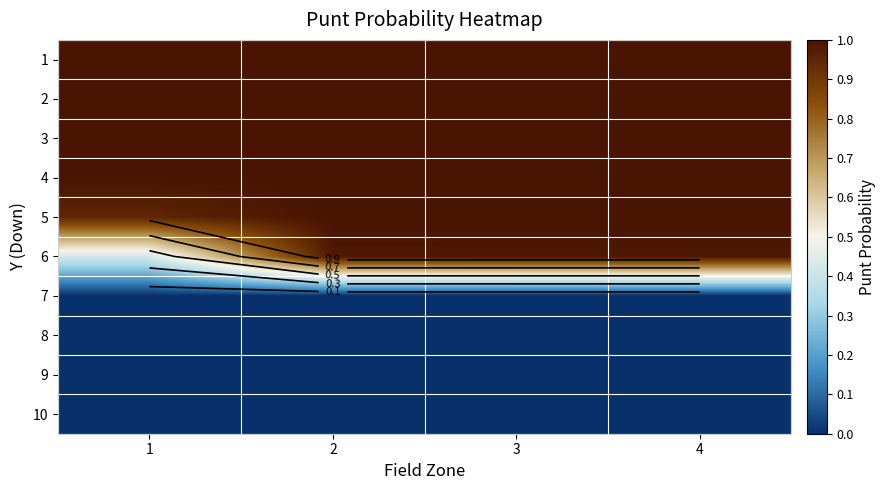

What is the difference between the highest and lowest values at 3?

1.0